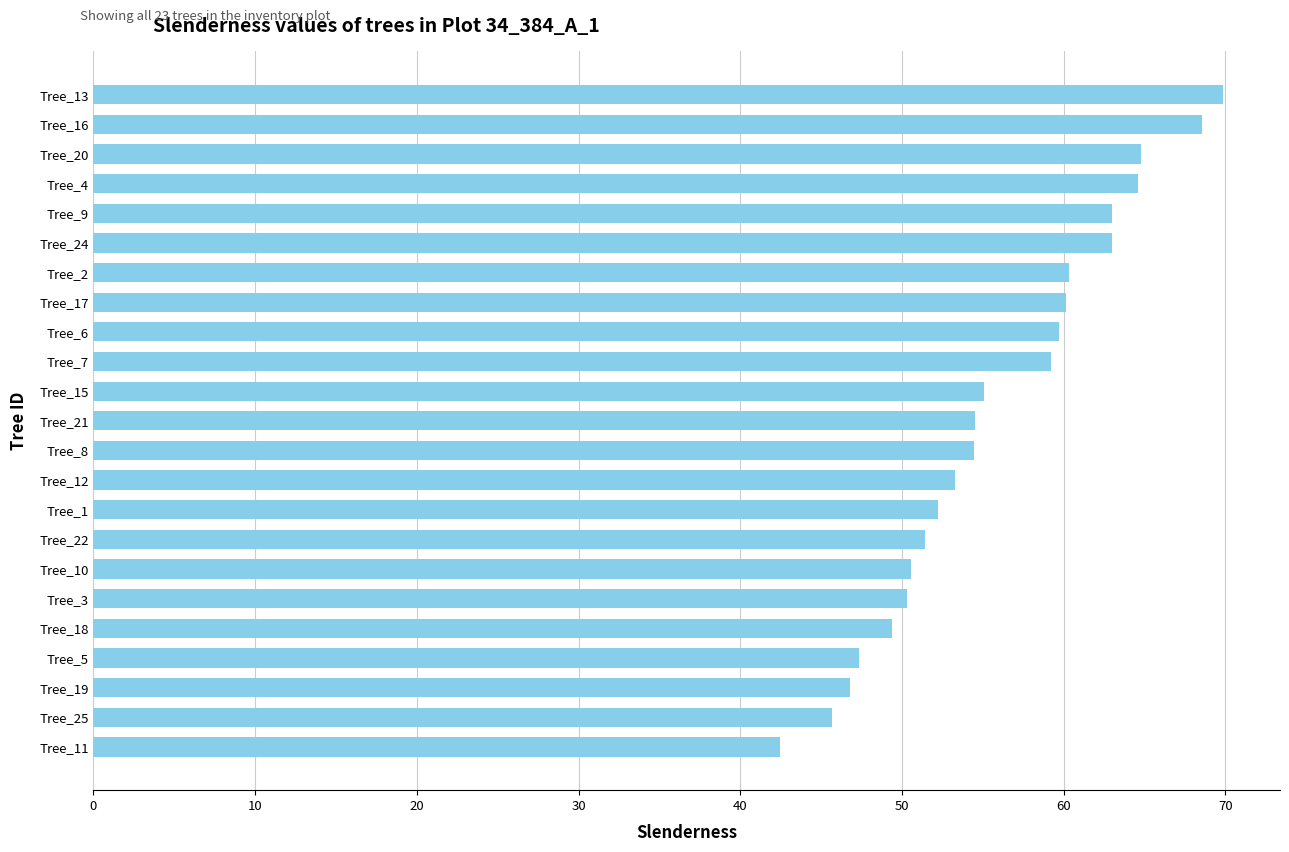

What is the smallest value displayed?

42.5